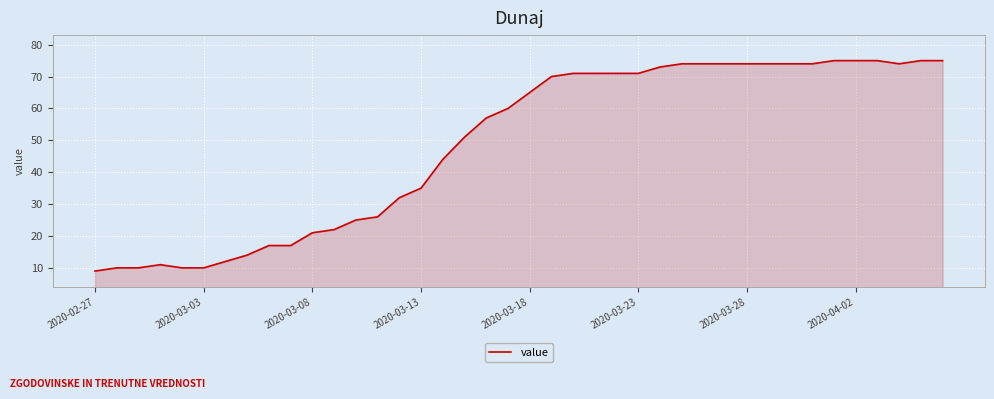

What is the greatest value displayed?

75